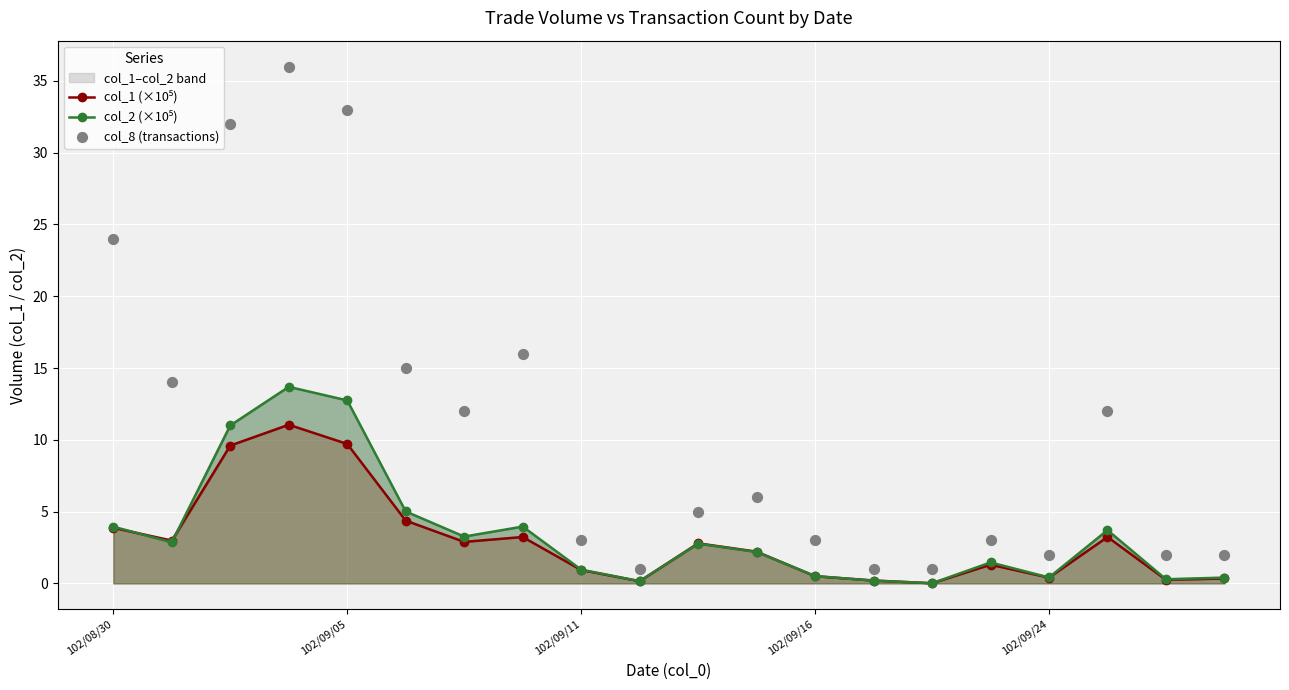

At how many categories does at least one series exceed 6?

9